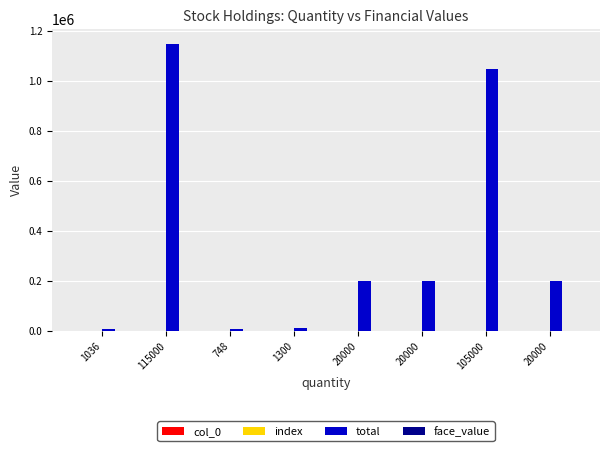

At 20000, list the series in order from smallest to largest.

face_value, col_0, index, total